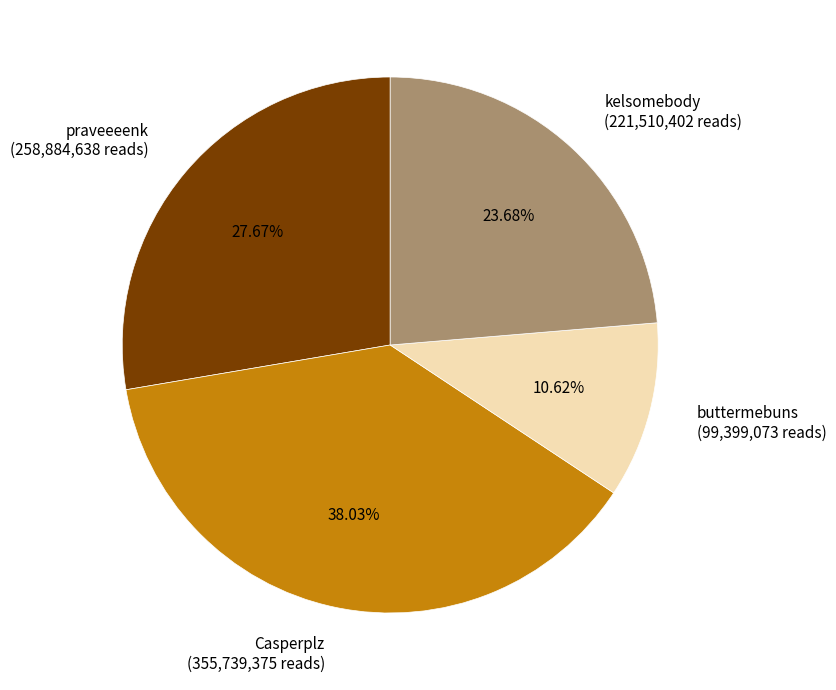

How many segments does this pie chart have?

4